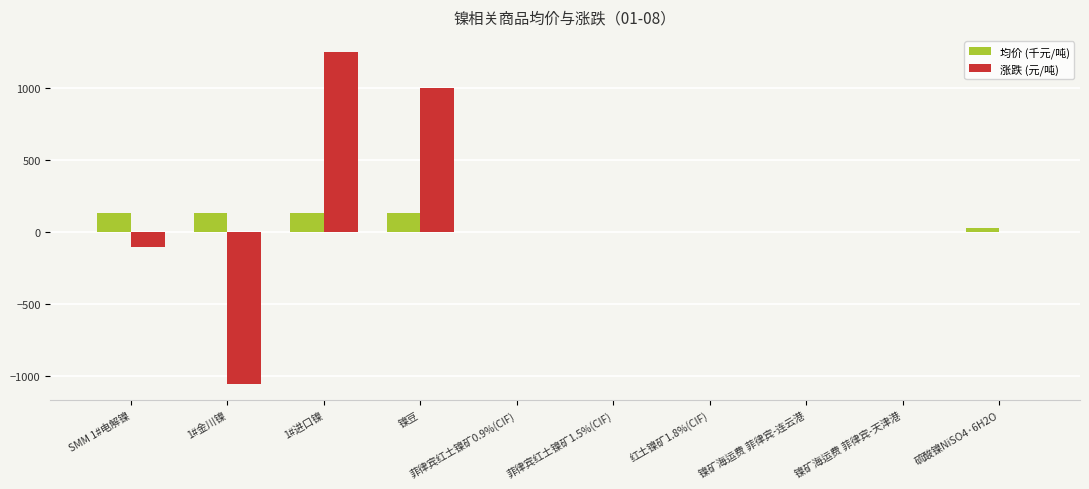

How many values in the 均价 (千元/吨) series exceed 32?

5